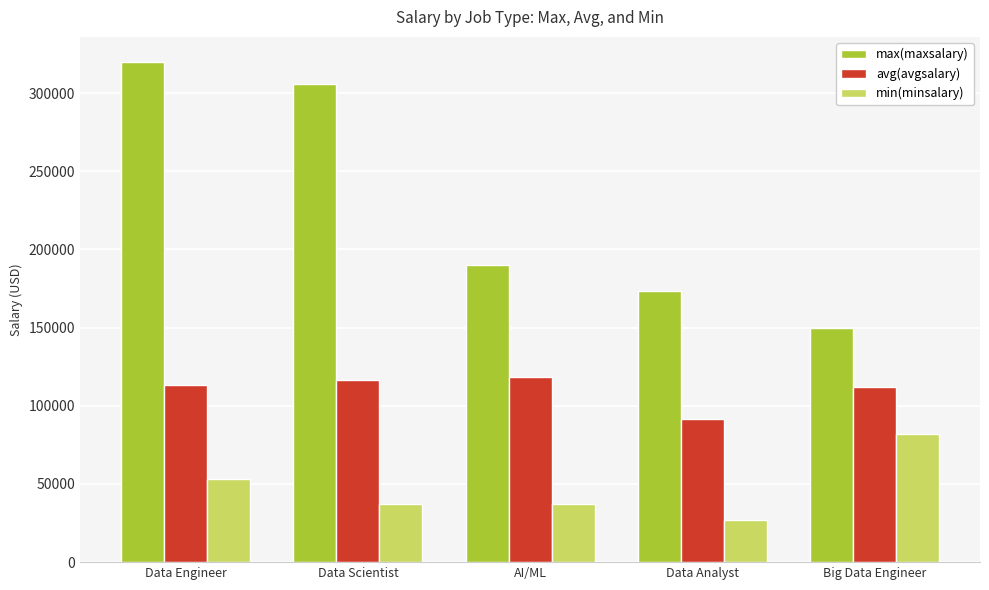

What is the value of the min(minsalary) bar at the 1st from the left?

53000.0